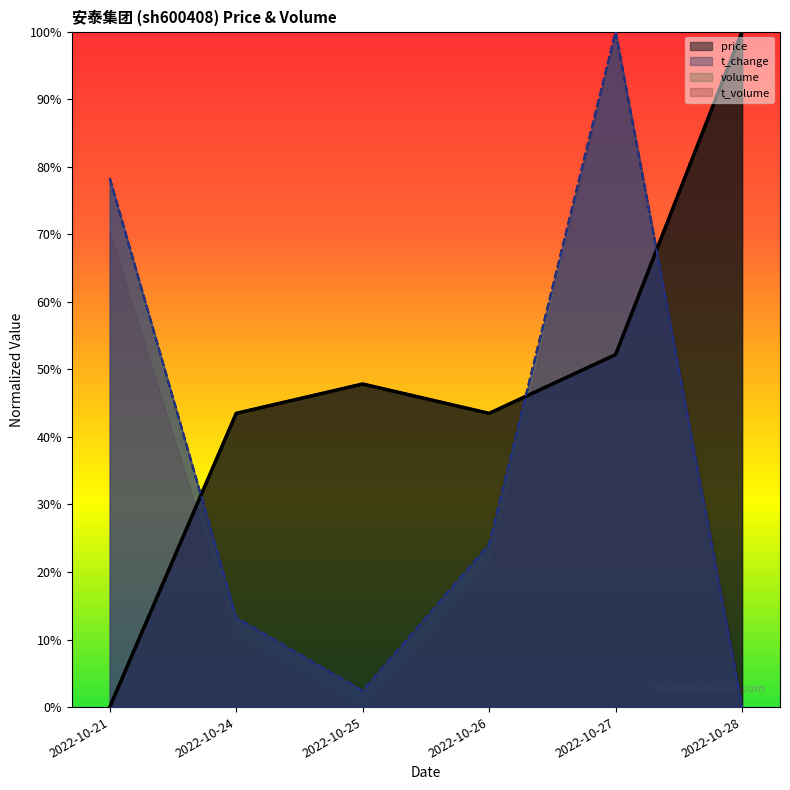

What is the spread (max minus min) of values at 2022-10-28?

1.0